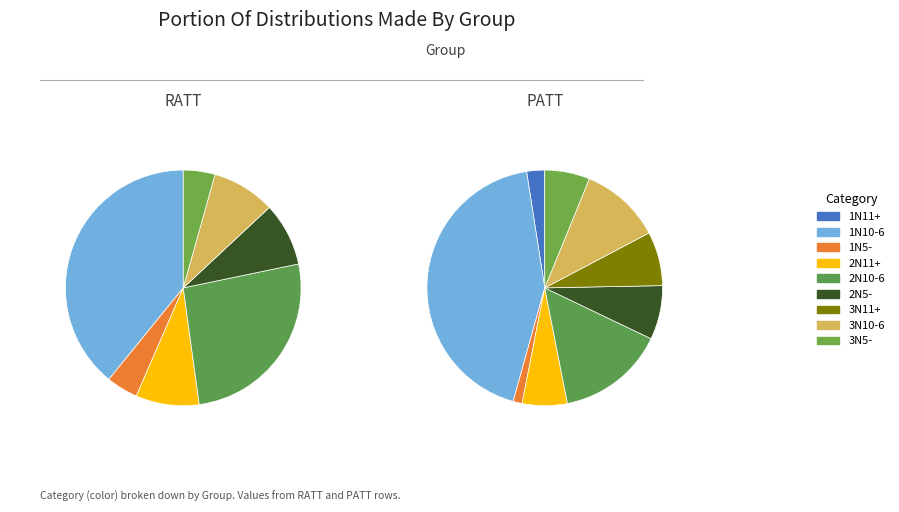

What percentage is the 1N11+ slice, to the nearest percent?

2%